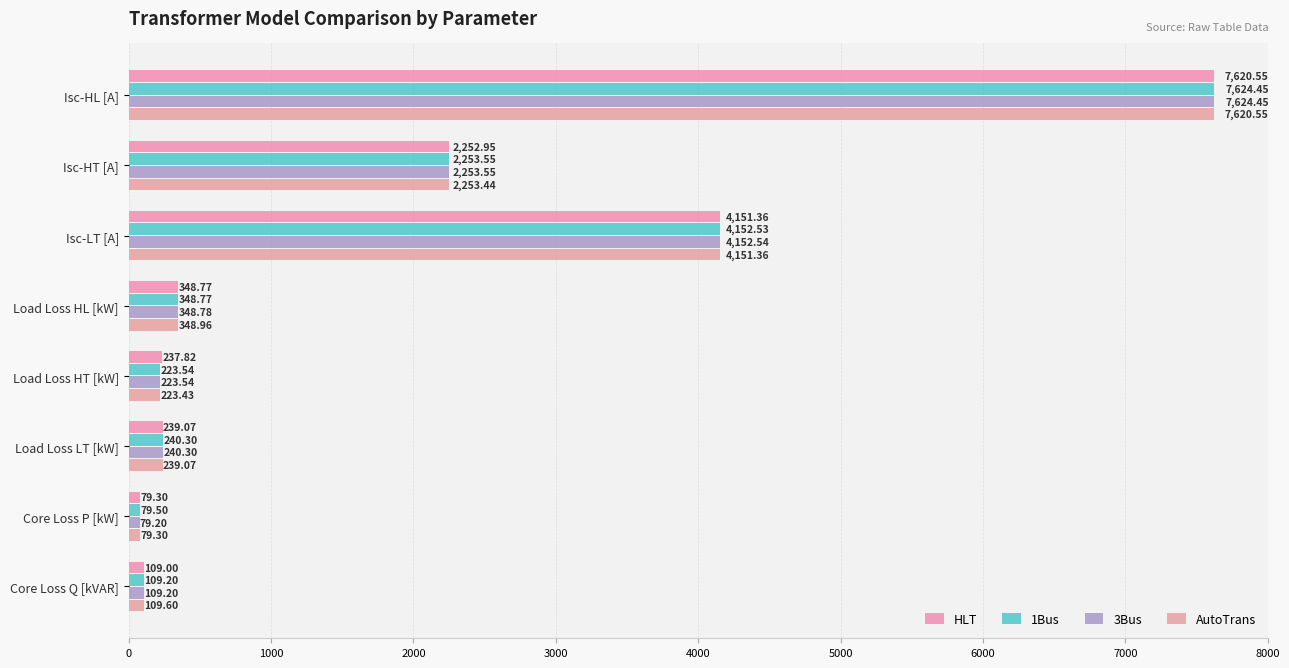

What is the average value of the 1Bus series?

1879.0